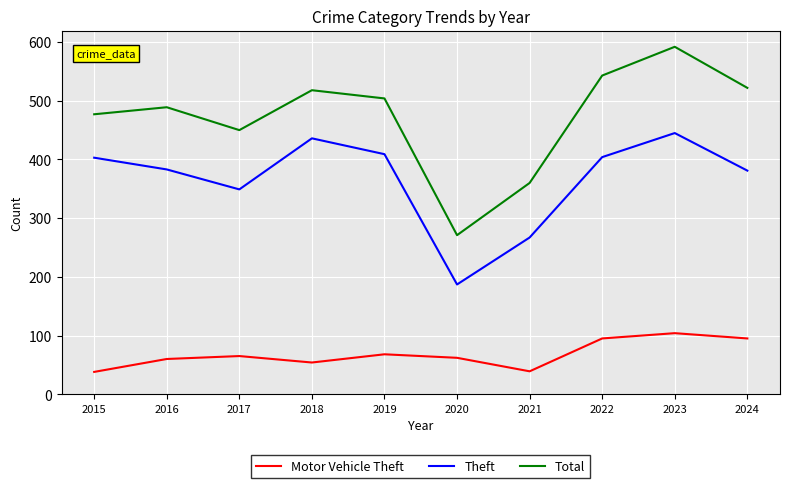

The Total series shows 208 at 2024. True or false?

False